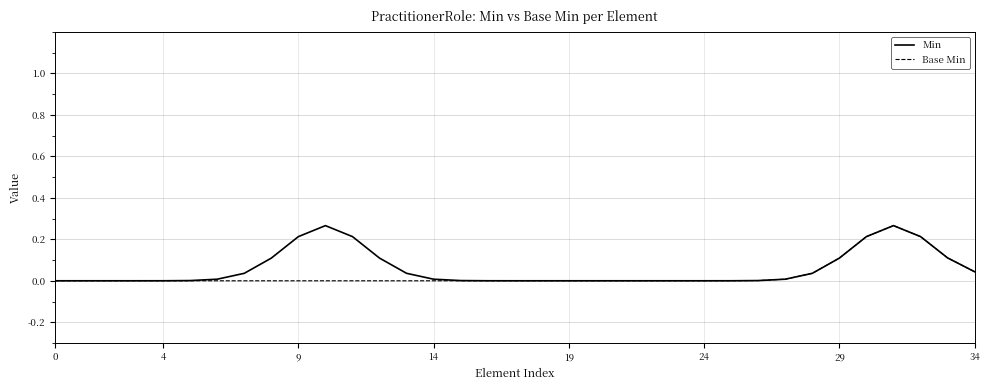

Rank the series by their average value, from lowest to highest.

Base Min, Min